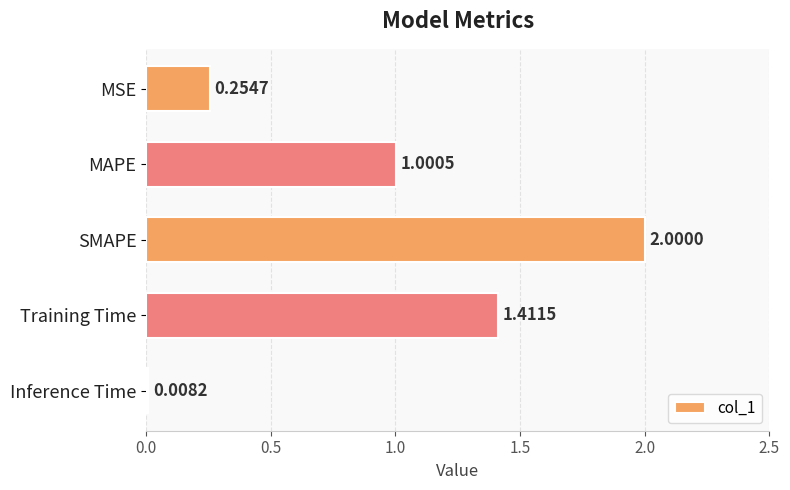

At which category does the chart reach its peak across all series?

SMAPE